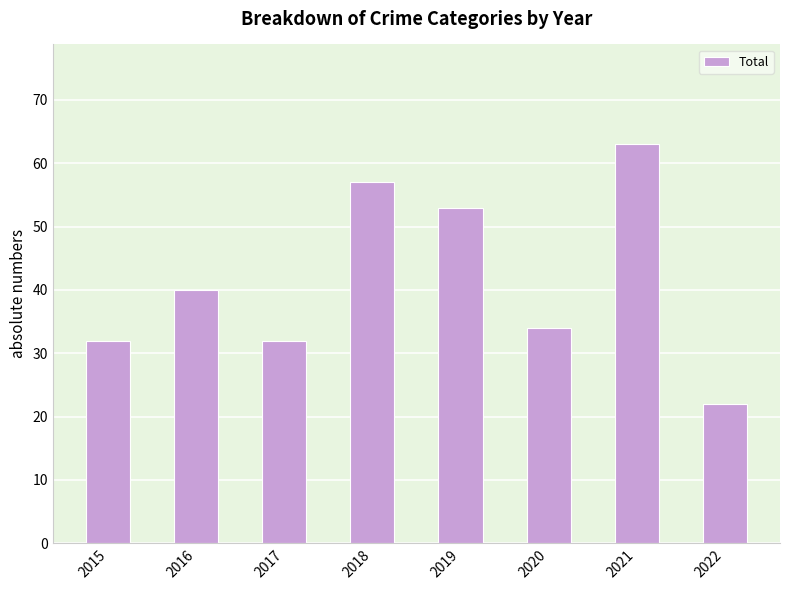

What is the difference between the values at 2018 and 2019?

4